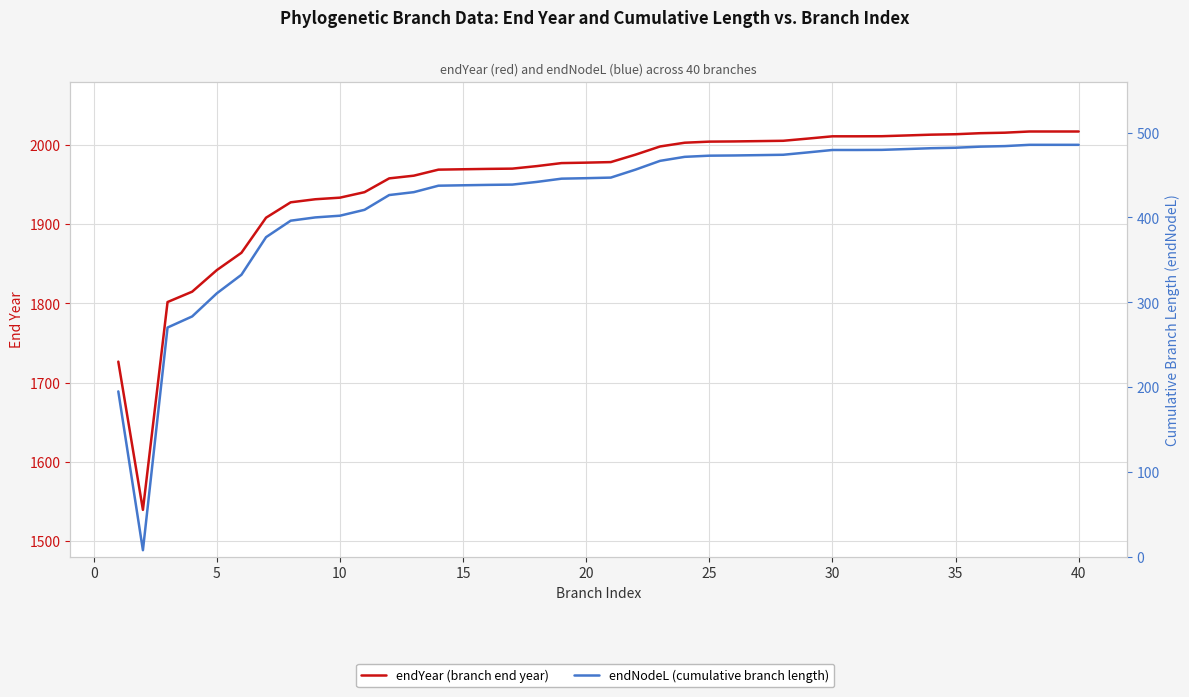

Reading right to left, list all the values displayed in this chart.

endYear (branch end year): 2017.0	2017.0	2017.0	2015.5	2014.9	2013.6	2013.0	2012.0	2011.0	2010.9	2010.9	2008.0	2005.3	2004.9	2004.5	2004.2	2002.8	1998.1	1987.8	1978.4	1977.7	1977.1	1973.3	1970.1	1969.8	1969.3	1968.9	1961.2	1957.8	1940.4	1933.5	1931.5	1927.6	1908.2	1863.9	1842.0	1814.8	1801.8	1539.5	1726.5
endNodeL (cumulative branch length): 485.5	485.5	485.5	484.0	483.4	482.1	481.5	480.5	479.6	479.4	479.4	476.6	473.8	473.4	473.0	472.7	471.3	466.6	456.2	446.9	446.2	445.6	441.8	438.6	438.3	437.8	437.4	429.8	426.3	408.9	402.0	400.0	396.1	376.7	332.4	310.5	283.4	270.3	8.0	195.0